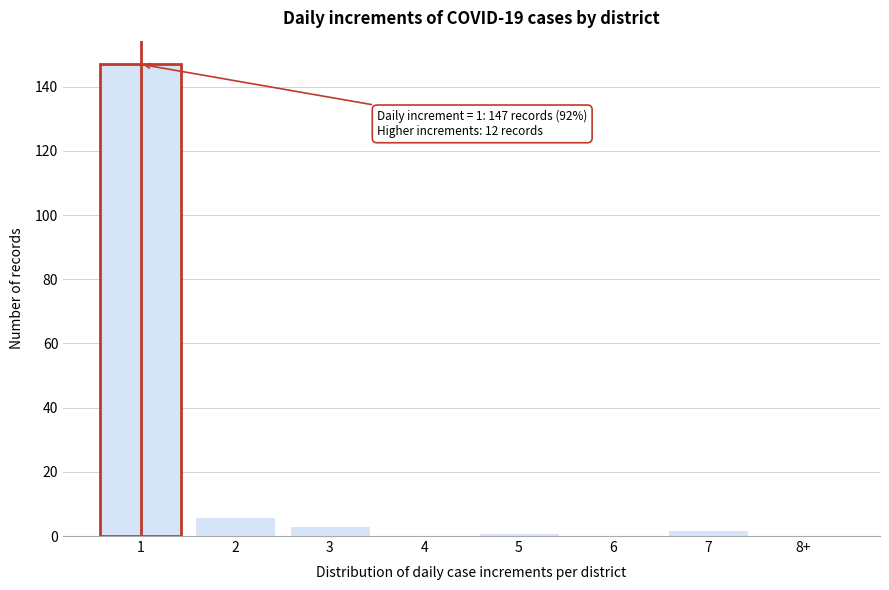

Reading right to left, list all the values displayed in this chart.

8+=0	7=2	6=0	5=1	4=0	3=3	2=6	1=147